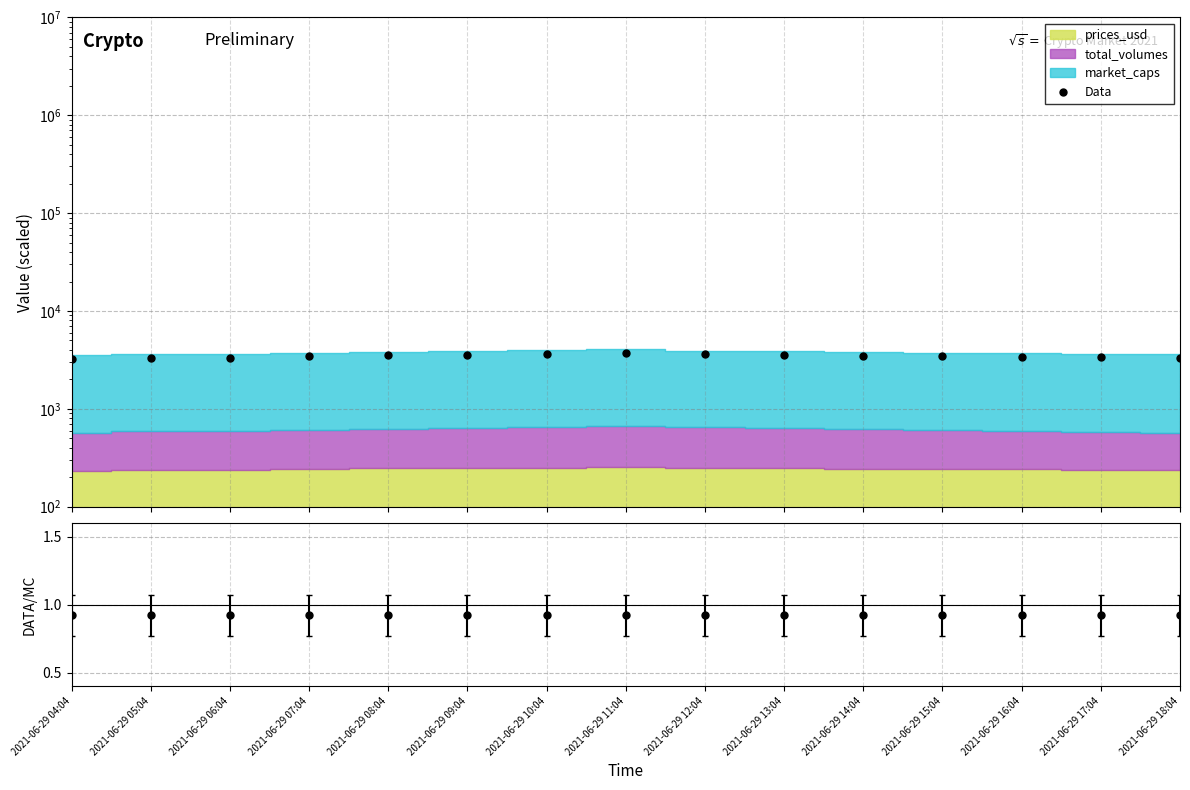

Does the chart display data point markers on the line(s)?

Yes